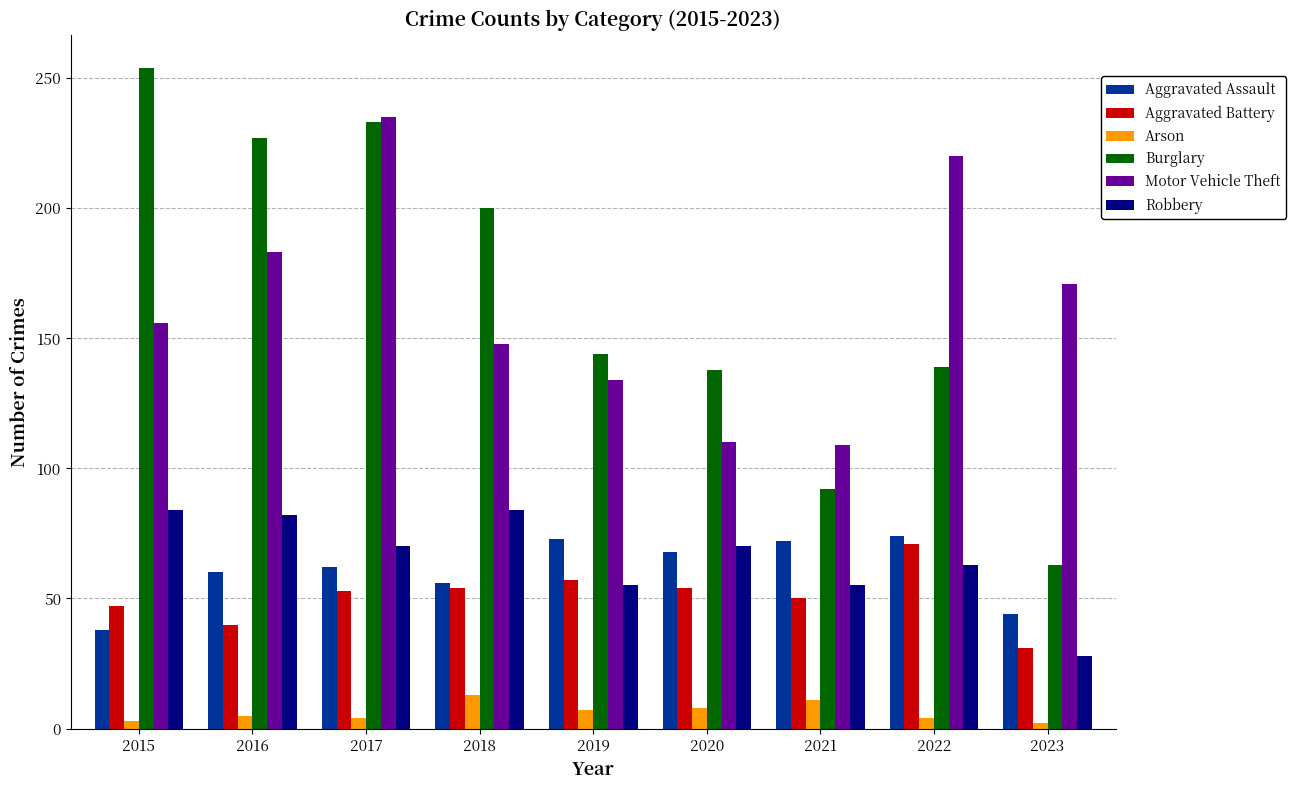

How many bars are there in each group?

6